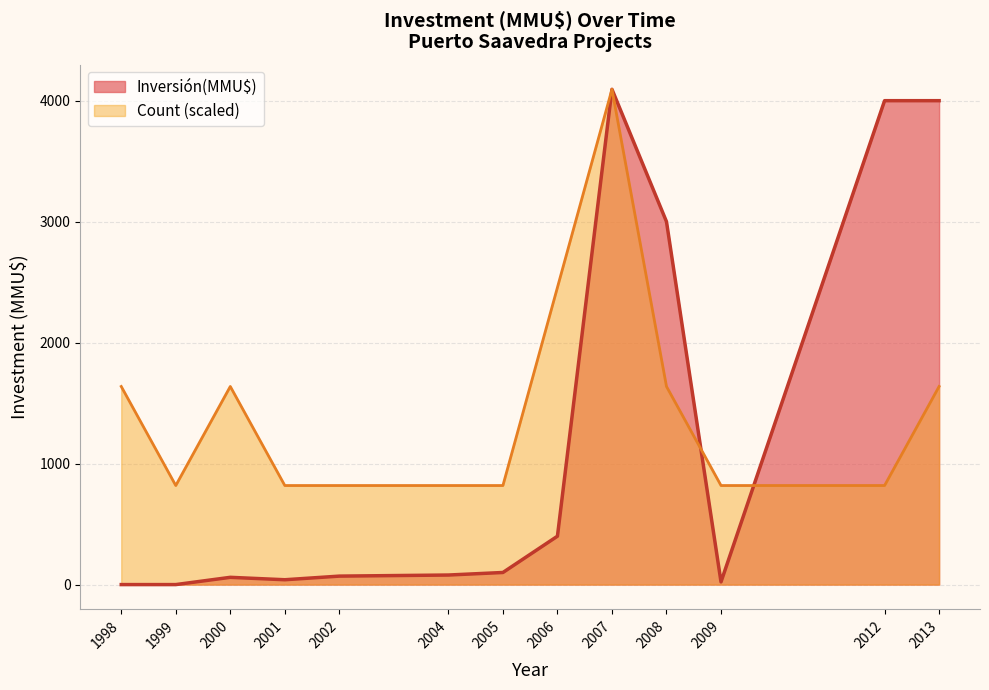

What is the greatest value displayed?

4094.0